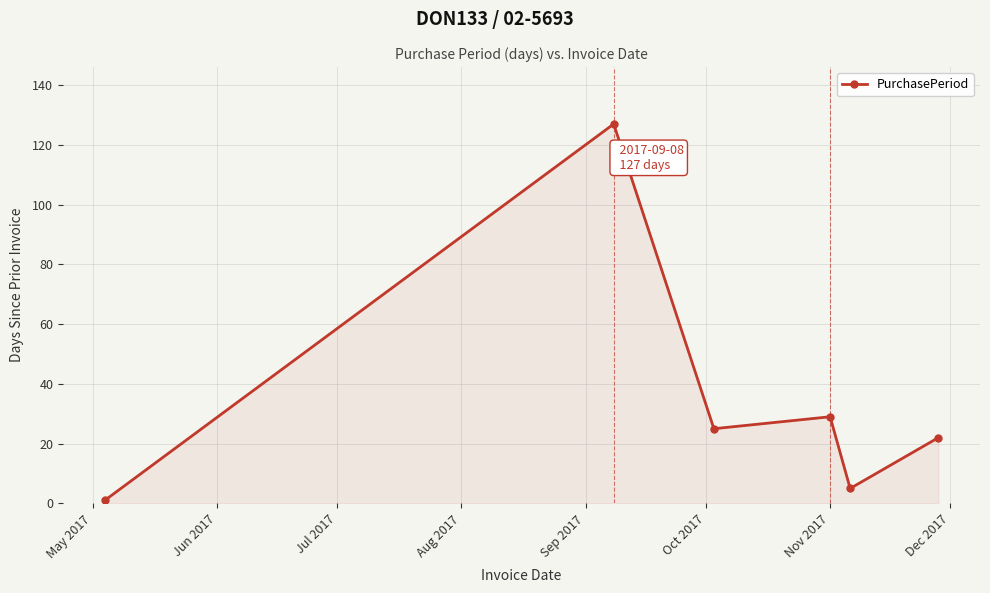

How many interior local peaks (higher than both neighbors) does the data have?

2